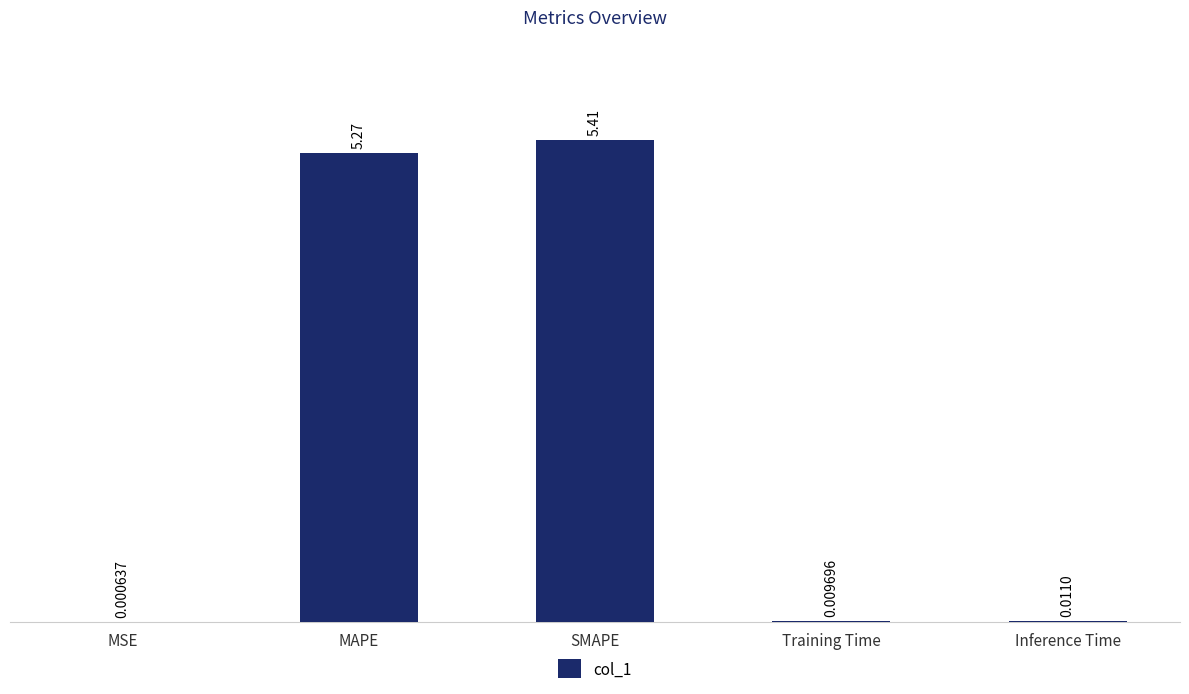

At which label is the value closest to 2?

Inference Time